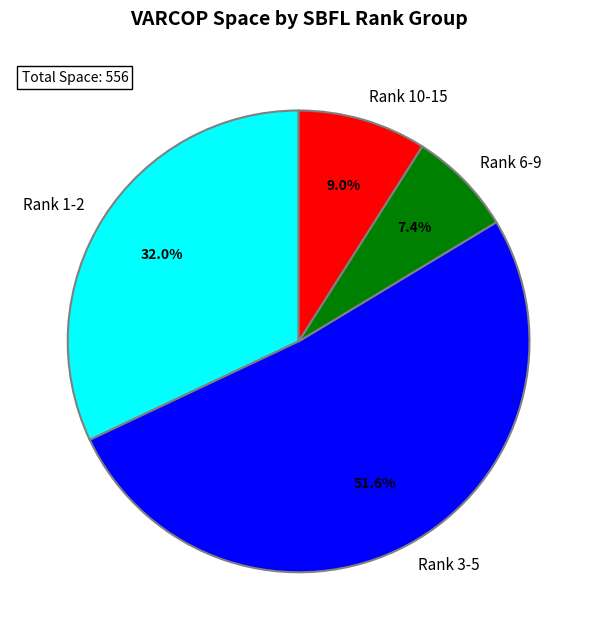

Which category has the biggest portion of the pie?

Rank 3-5